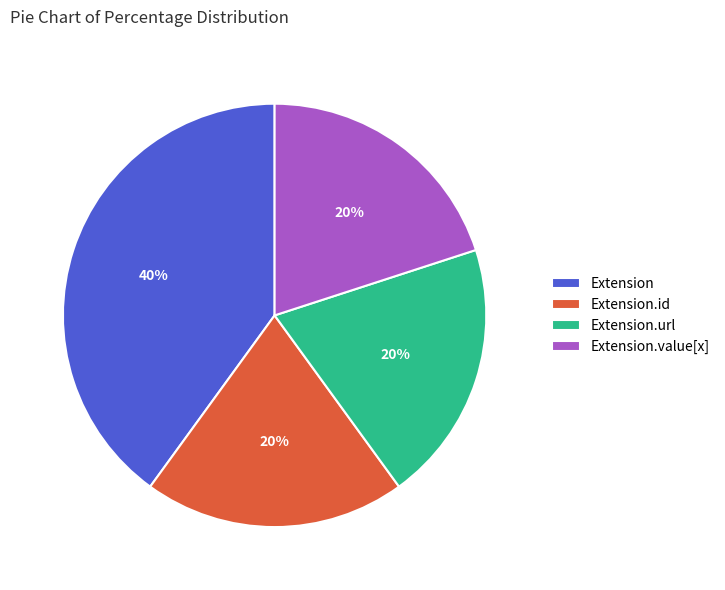

To the nearest percent, what percentage of the pie is Extension.url?

20%